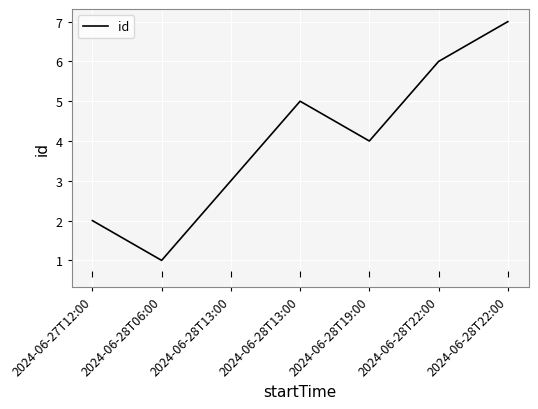

Which category has the highest value across all series?

2024-06-28T22:00